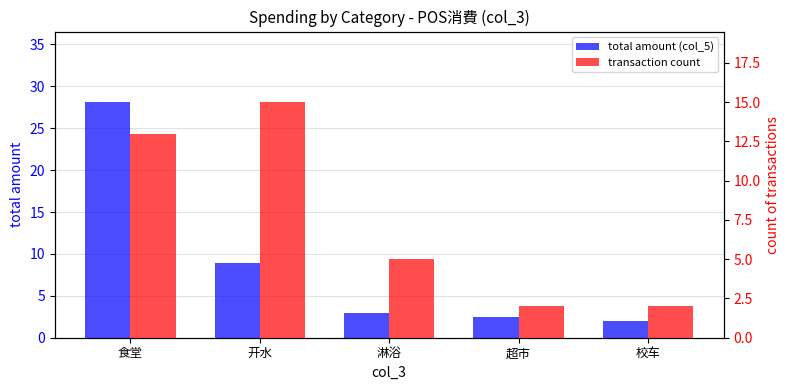

What are all the series names shown in the legend?

total amount (col_5), transaction count